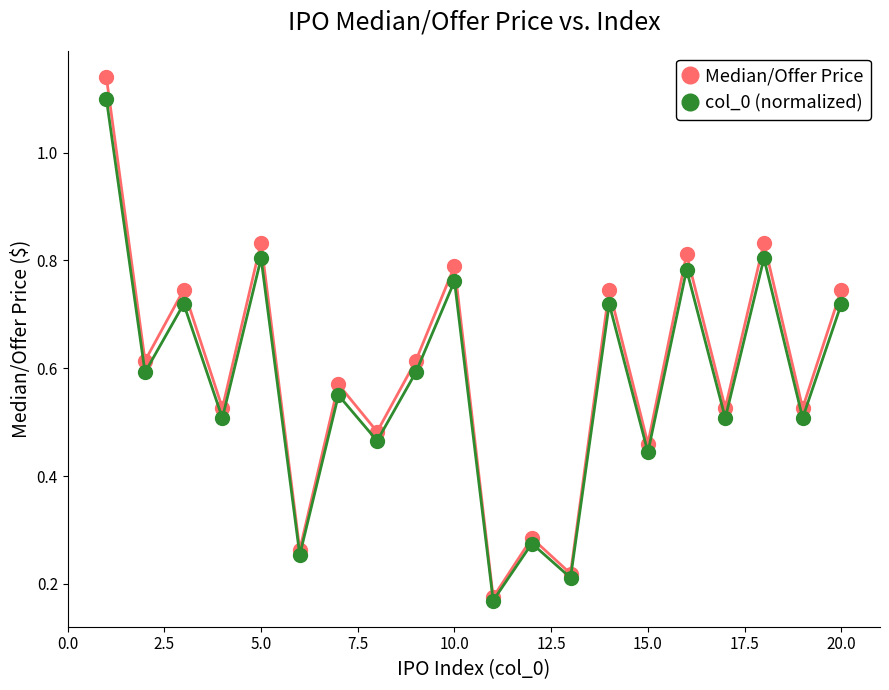

How many col_0 (normalized) values are between 0 and 1?

19